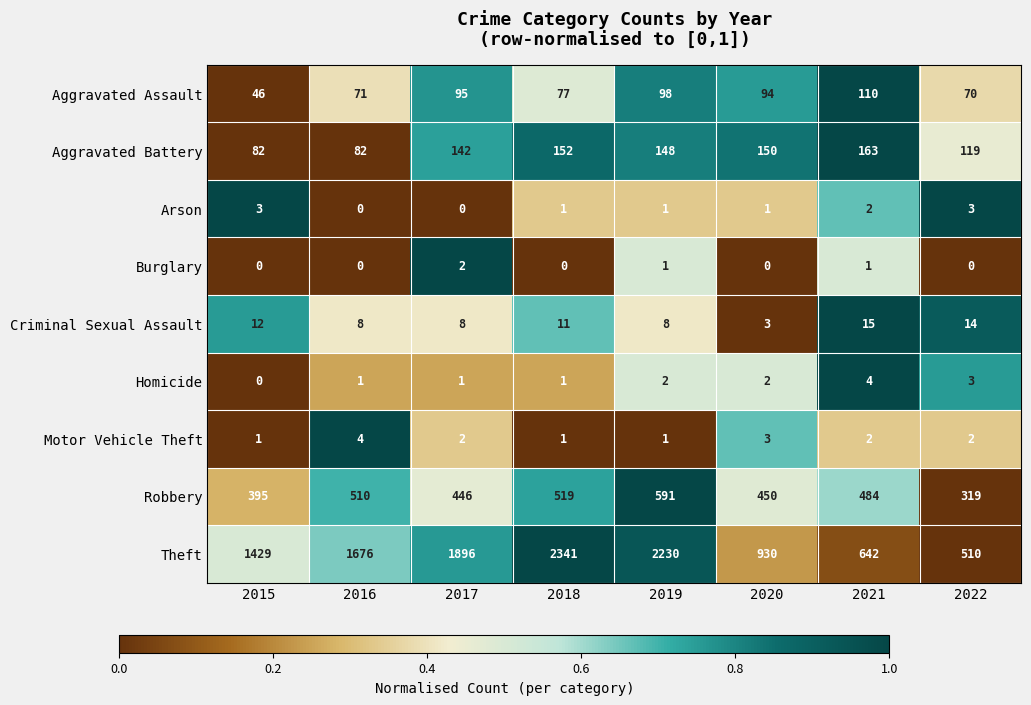

Which series has the widest spread of values?

Theft